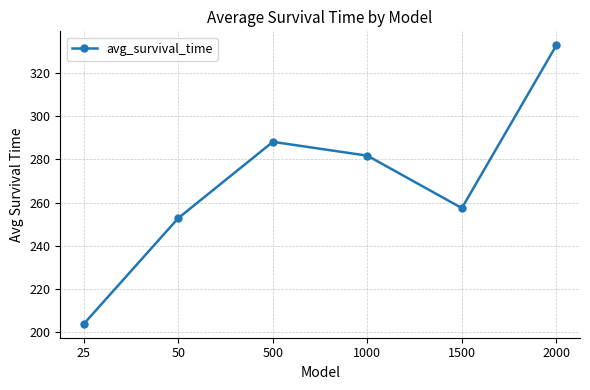

True or false: the data shows 203.9 at 25.

True